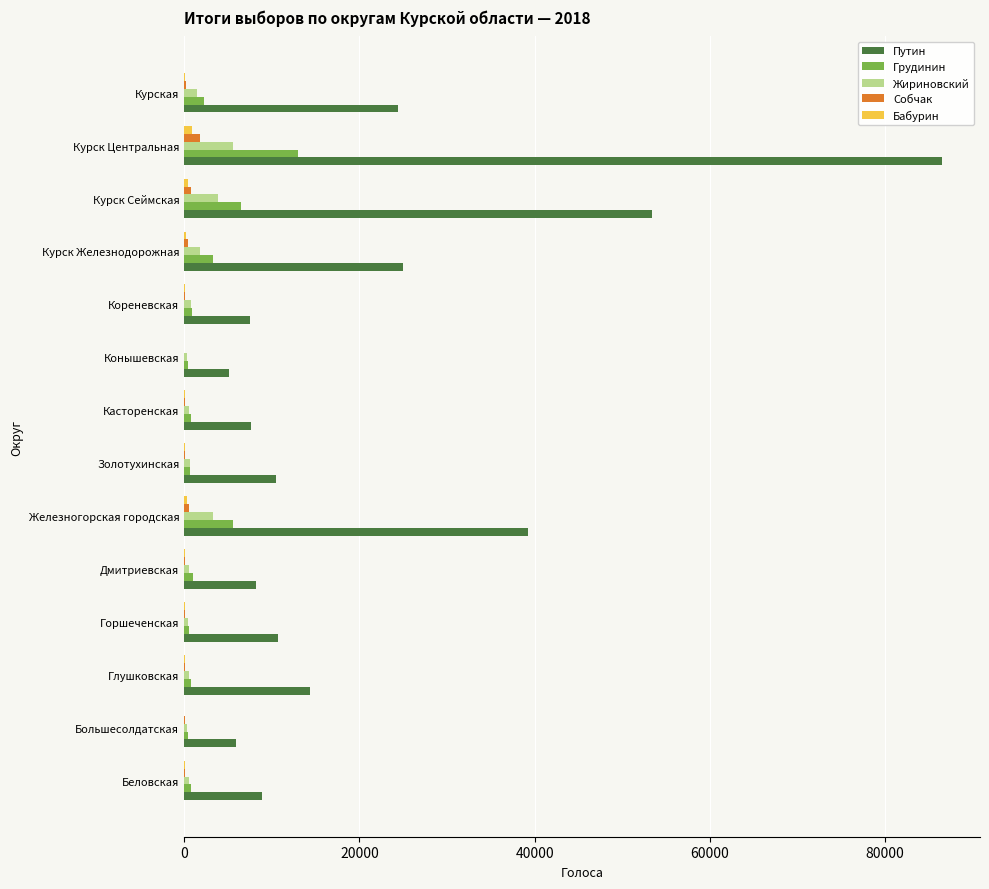

The Путин series shows 5139 at Конышевская. True or false?

True